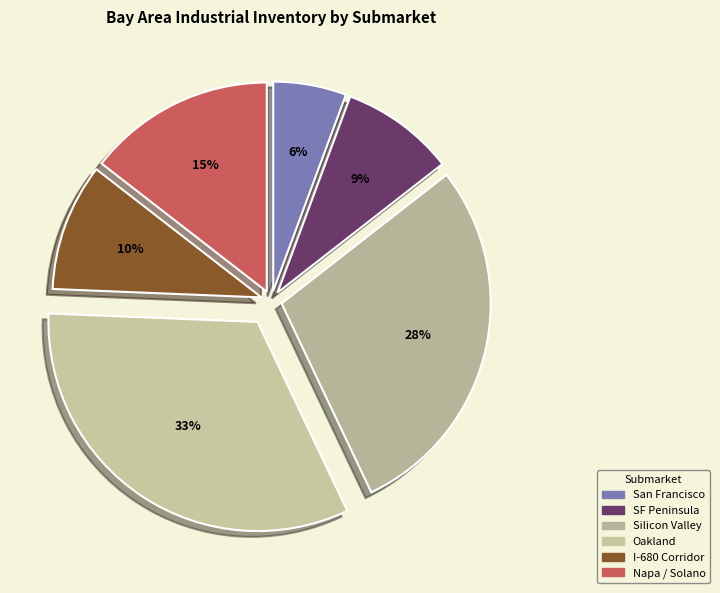

The Oakland slice represents 33% of the pie. True or false?

True